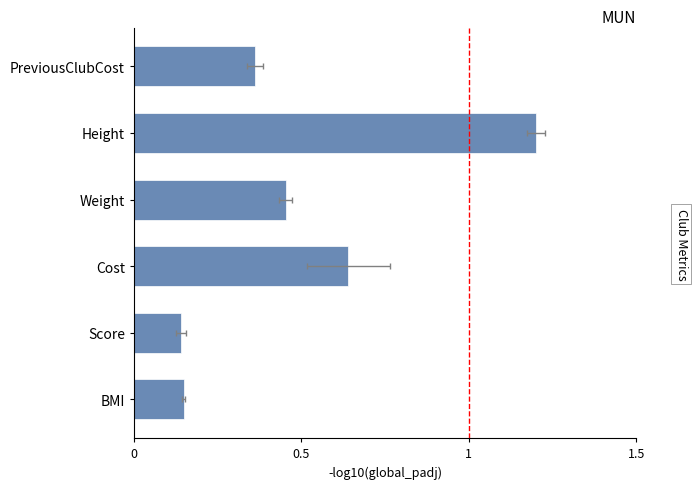

What is the difference between the maximum and minimum values?

1.1